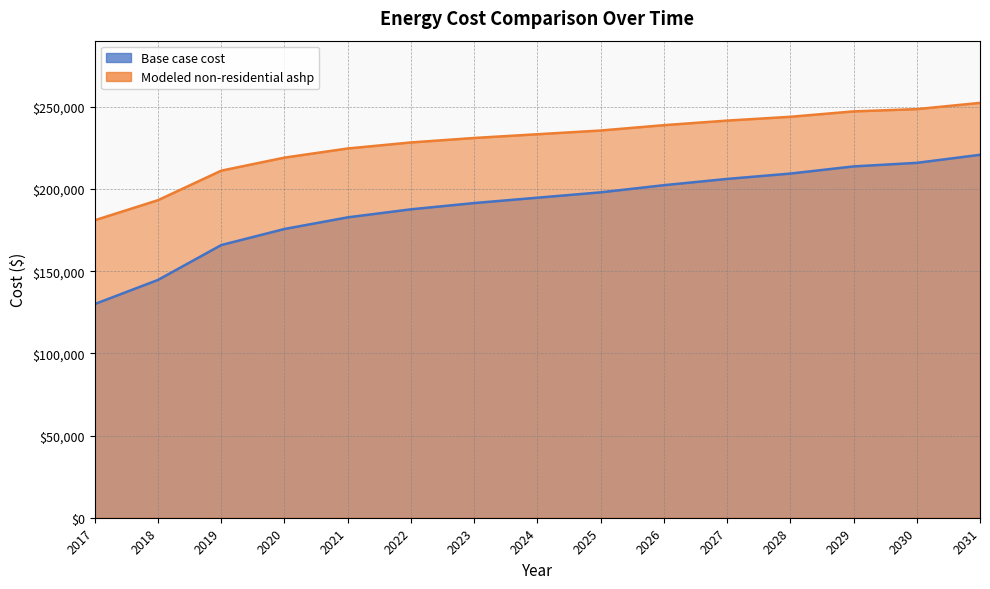

At which category does the chart reach its peak across all series?

2031